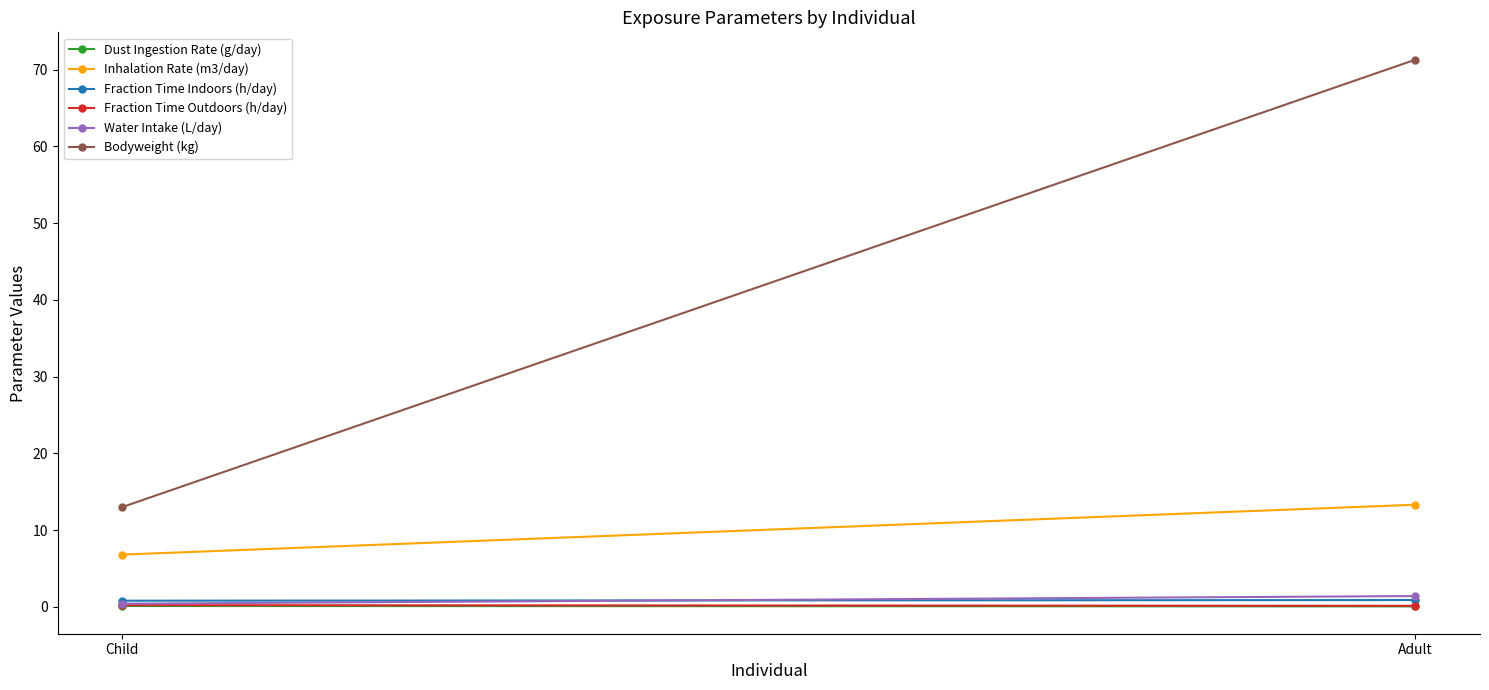

Rank the series by their maximum value, from highest to lowest.

Bodyweight (kg), Inhalation Rate (m3/day), Water Intake (L/day), Fraction Time Indoors (h/day), Fraction Time Outdoors (h/day), Dust Ingestion Rate (g/day)